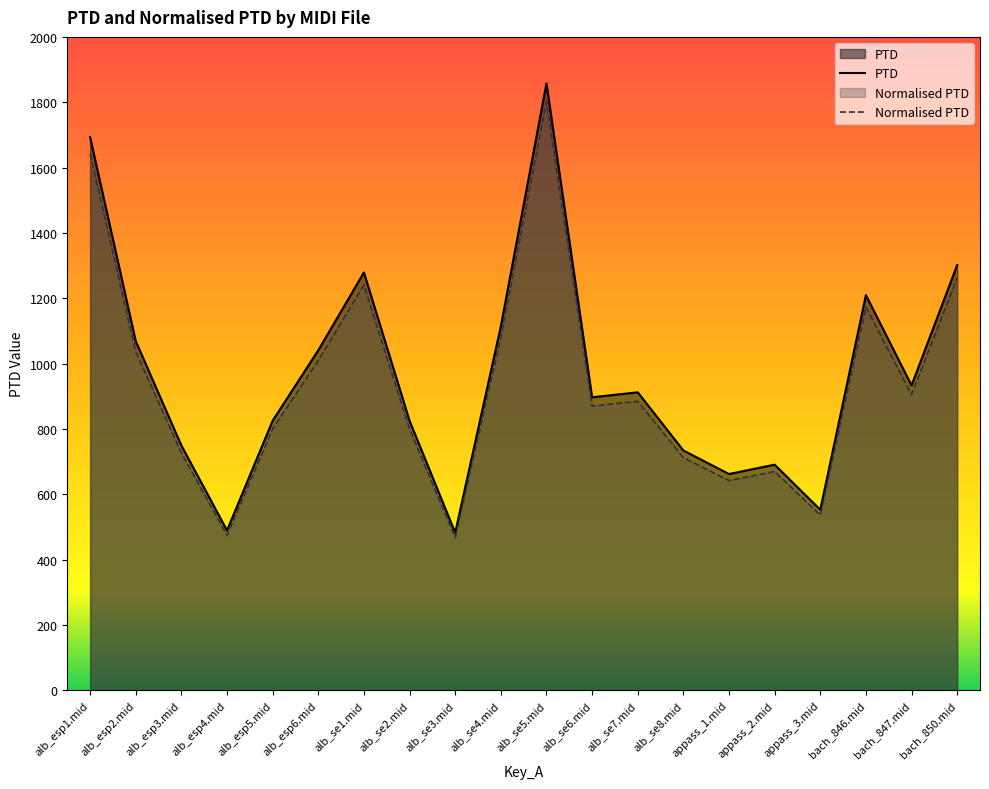

The value of Normalised PTD at appass_2.mid is 411.4. True or false?

False